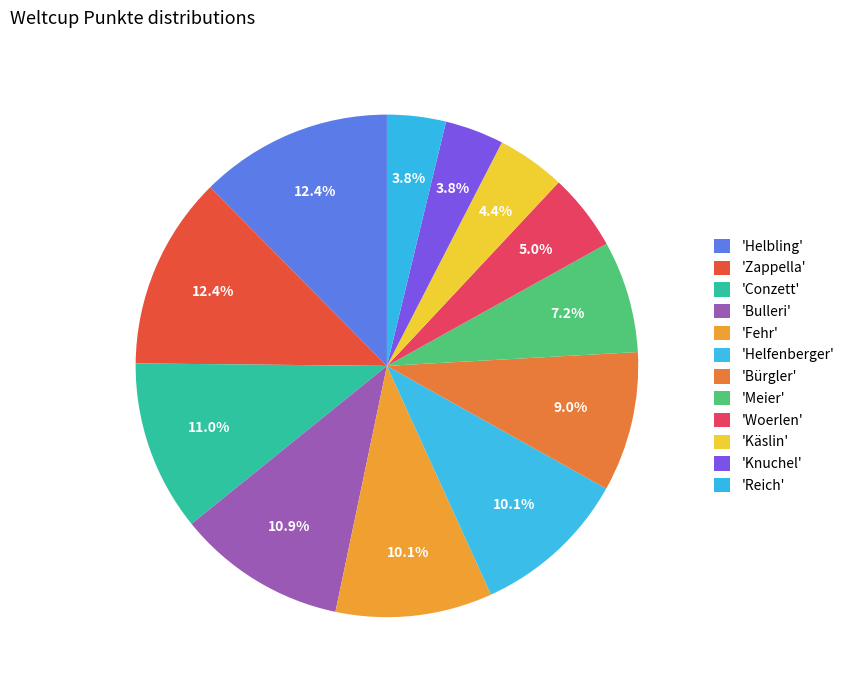

Count the number of slices in the pie.

12